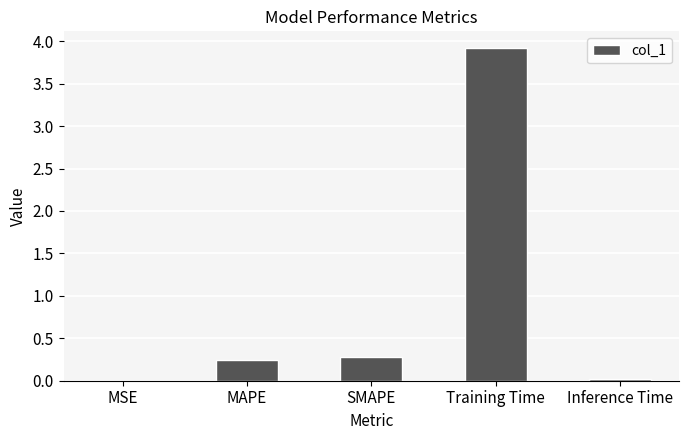

How many distinct data groups are displayed?

1